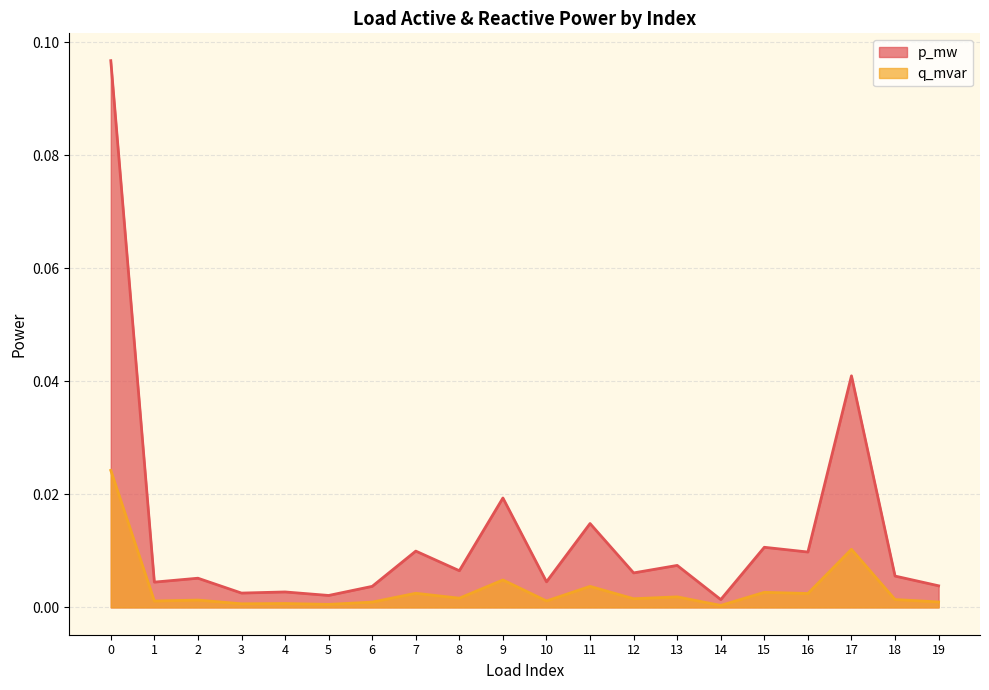

Rank the series by their maximum value, from highest to lowest.

p_mw, q_mvar